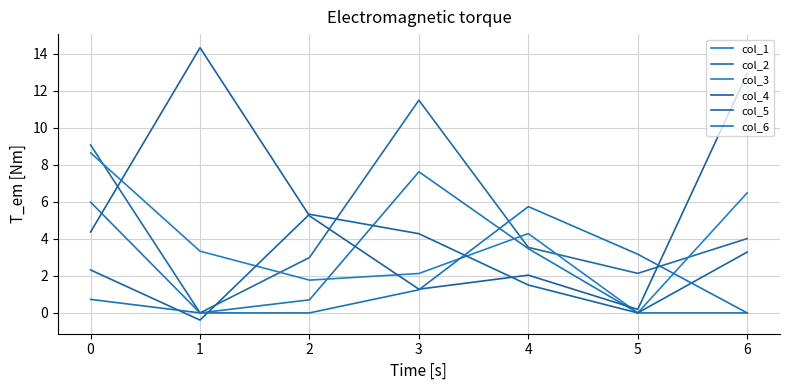

What is the sum of the col_2 values at 1 and 4?

3.5